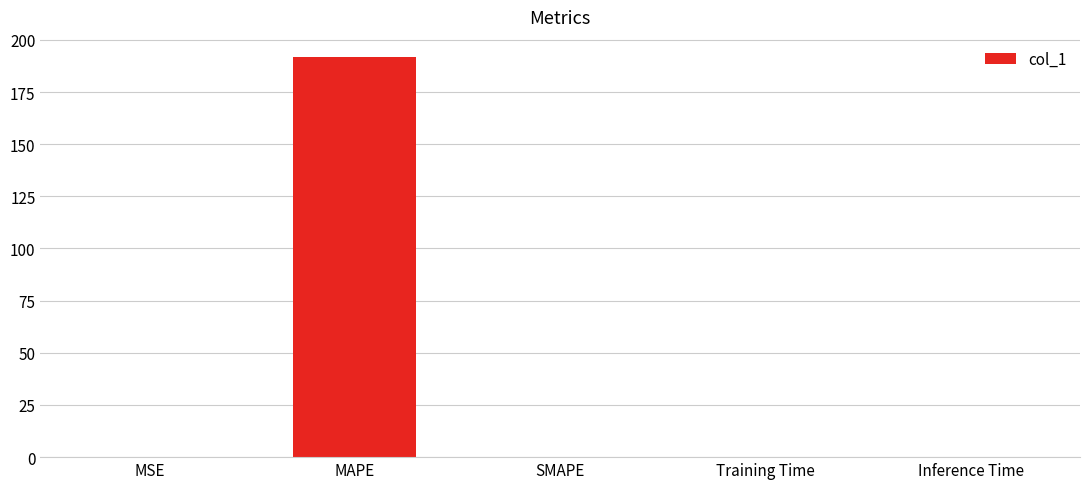

The value at SMAPE is 0.0. True or false?

True